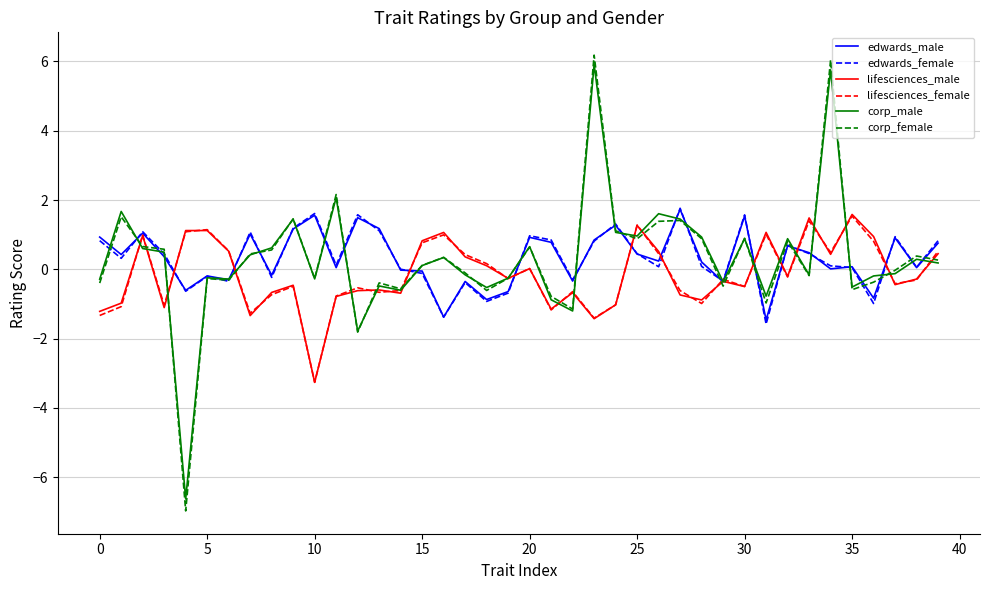

Which series has the largest range (max minus min)?

corp_female